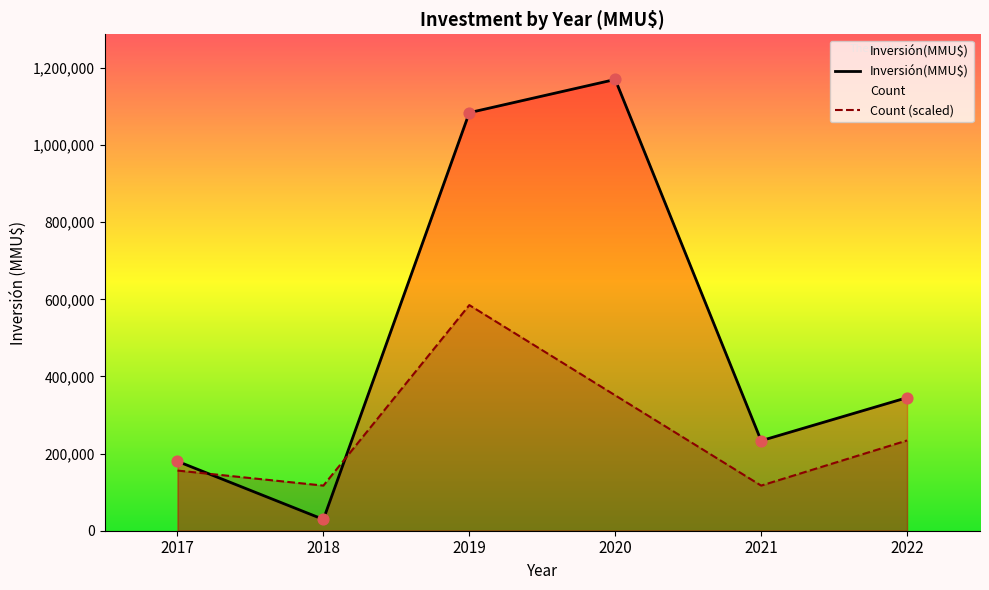

What is the total value across all series at 2022?

579107.0